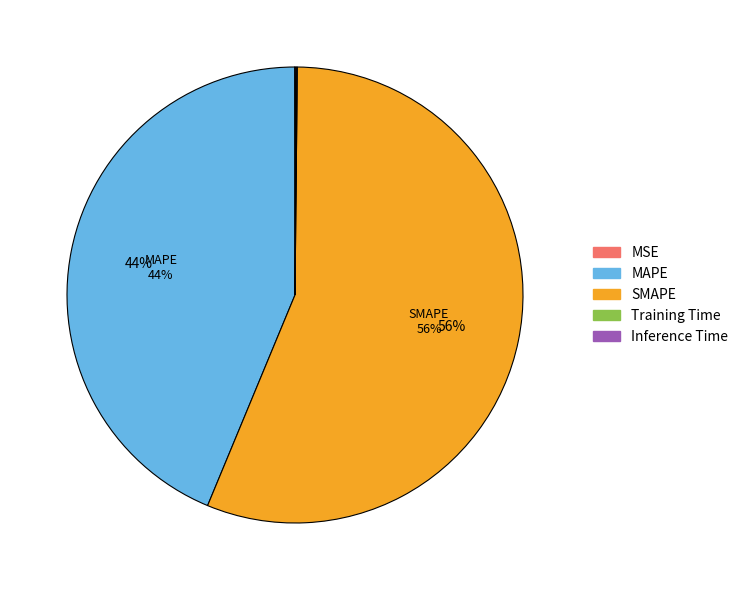

Which category has the biggest portion of the pie?

SMAPE